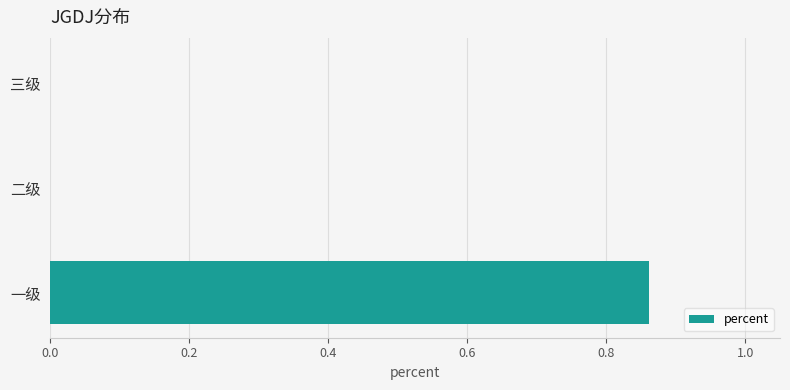

Count the values in the range 0 to 1.

3